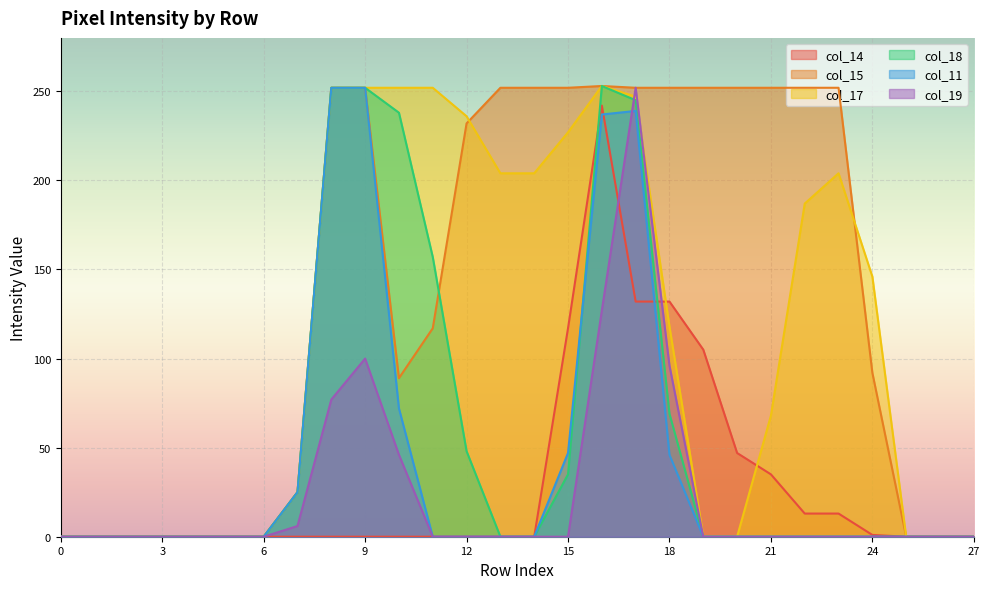

How many lines are shown in the chart?

6